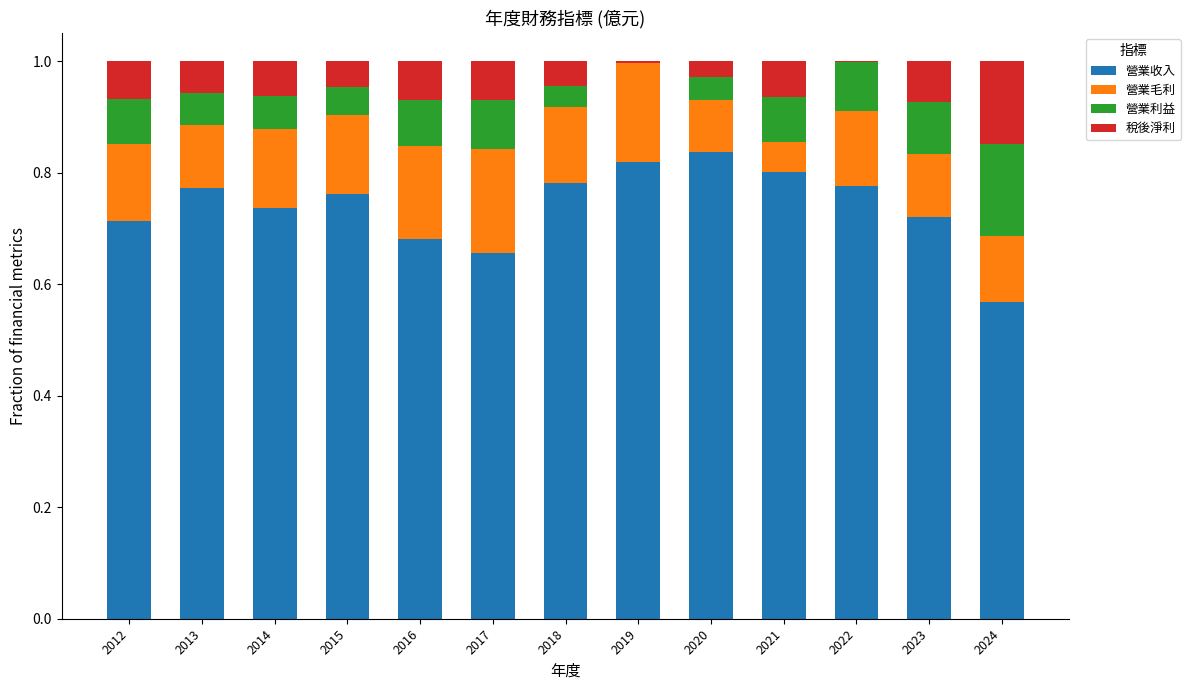

True or false: 營業收入 has a value of 1.0 at 2017.

False